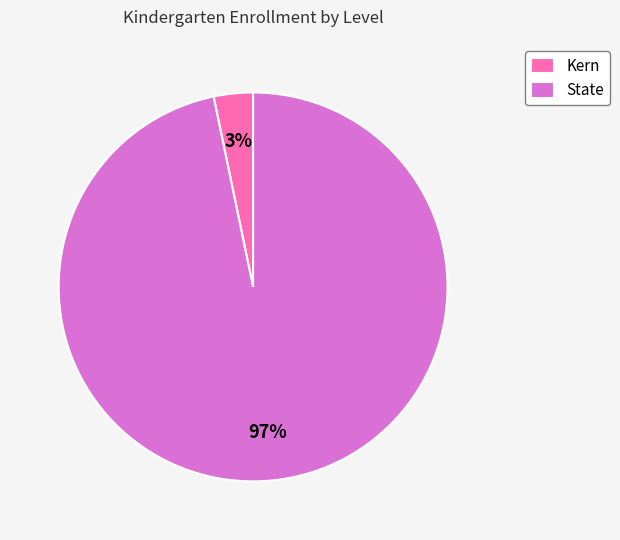

Is there any slice that represents more than half of the pie?

Yes